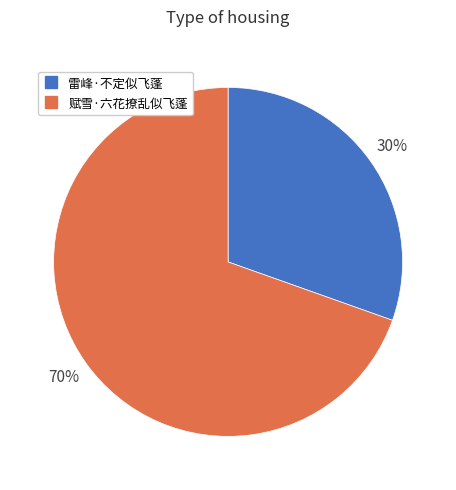

What percentage is the 赋雪·六花撩乱似飞蓬 slice, to the nearest percent?

70%